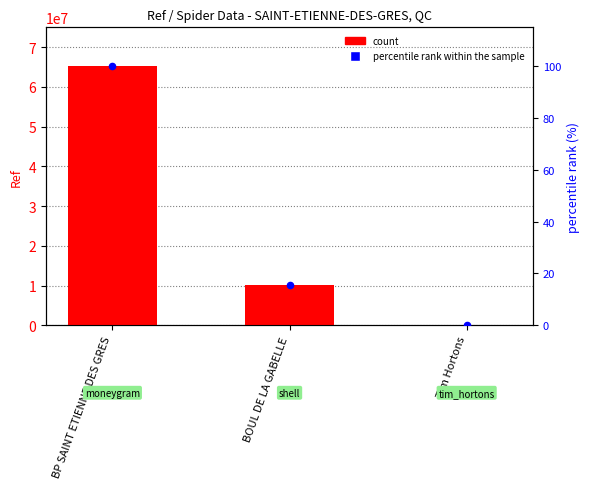

Which series contains the lowest Y value?

percentile rank within the sample